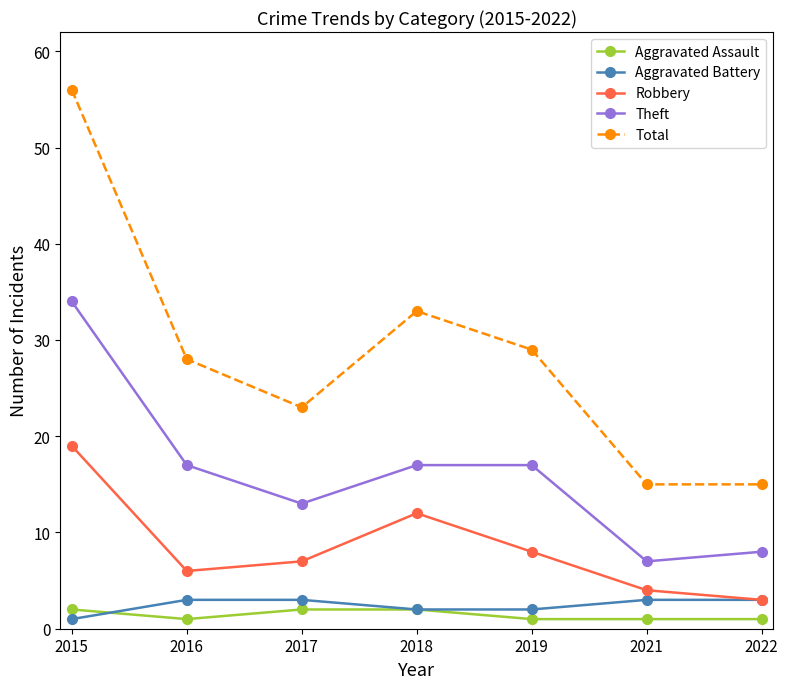

What is the difference between the Robbery values at 2022 and 2019?

5